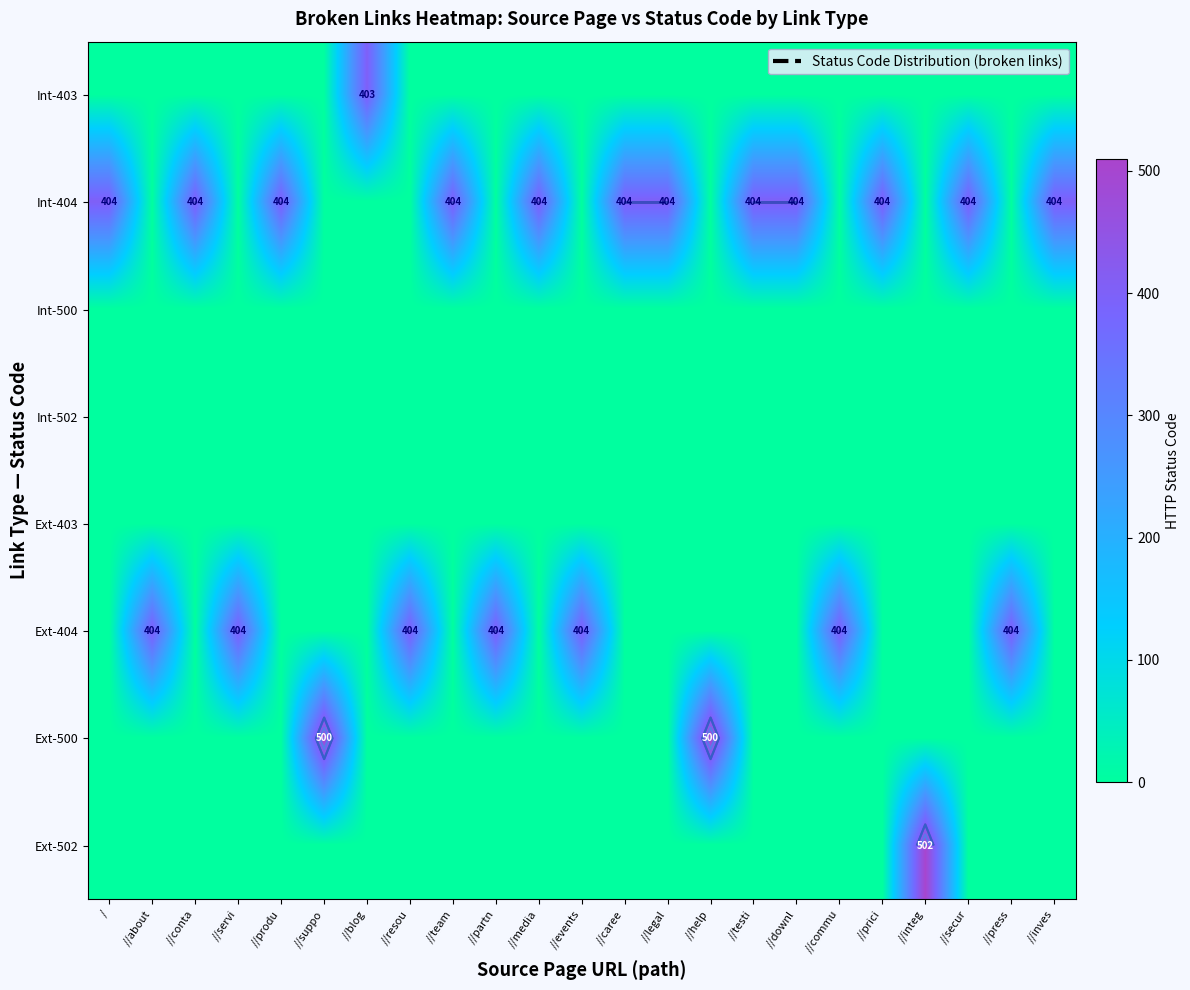

At which category is the sum across all series the highest?

//integ